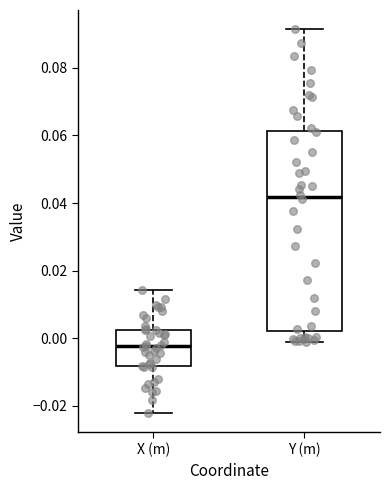

Which box is the tallest, from its lower edge to its upper edge?

Y (m)